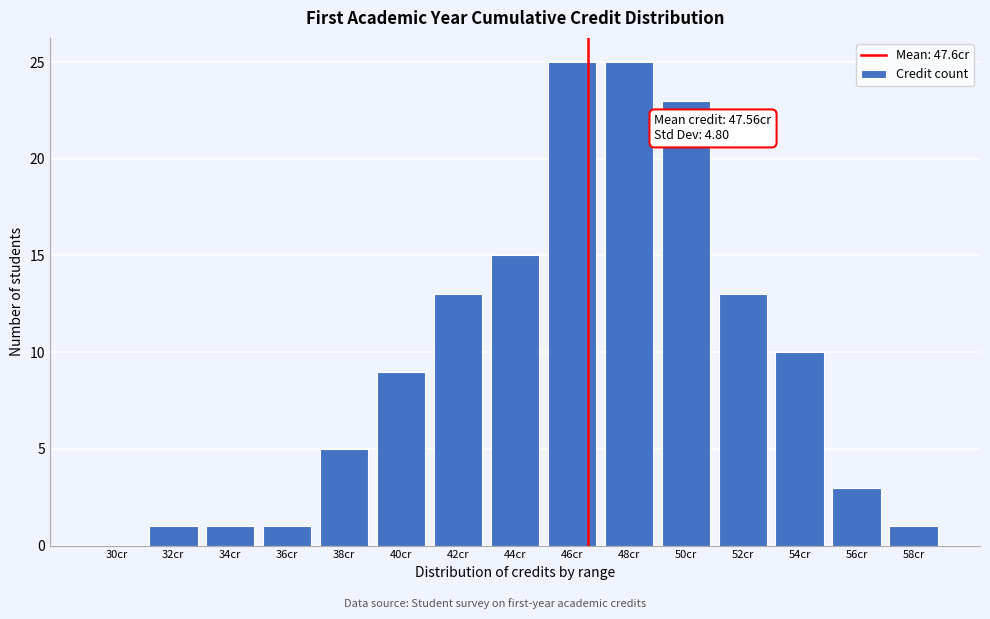

Reading left to right, list all the values displayed in this chart.

30cr=0	32cr=1	34cr=1	36cr=1	38cr=5	40cr=9	42cr=13	44cr=15	46cr=25	48cr=25	50cr=23	52cr=13	54cr=10	56cr=3	58cr=1